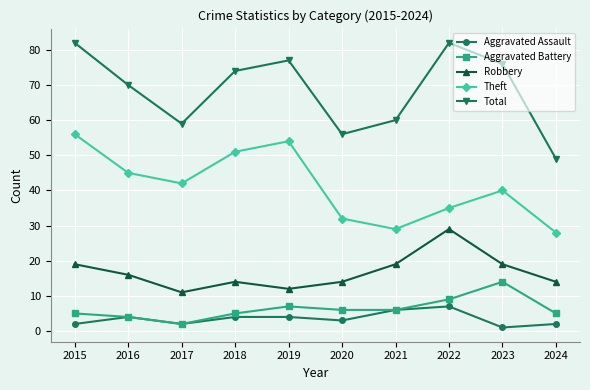

Rank the series by their maximum value, from highest to lowest.

Total, Theft, Robbery, Aggravated Battery, Aggravated Assault